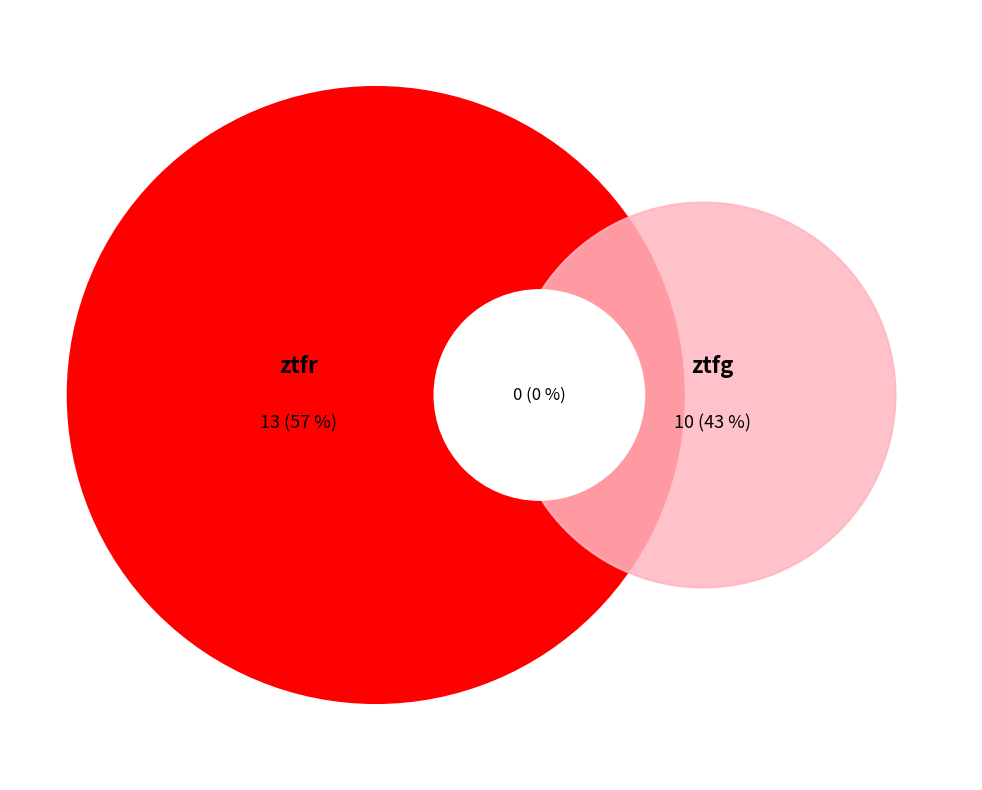

Is it true that ztfr is 57% of the pie?

True